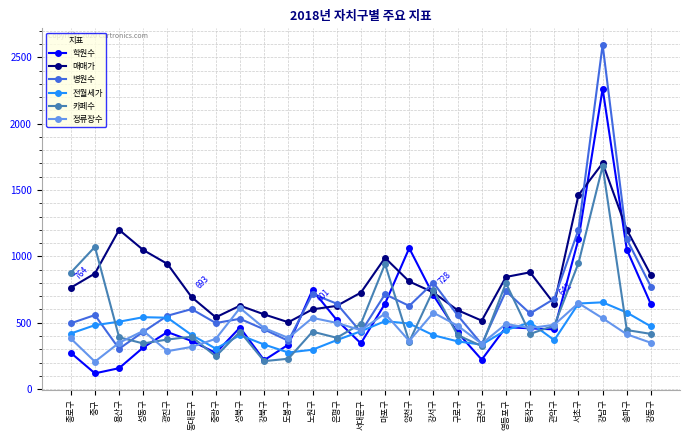

How many lines are shown in the chart?

6